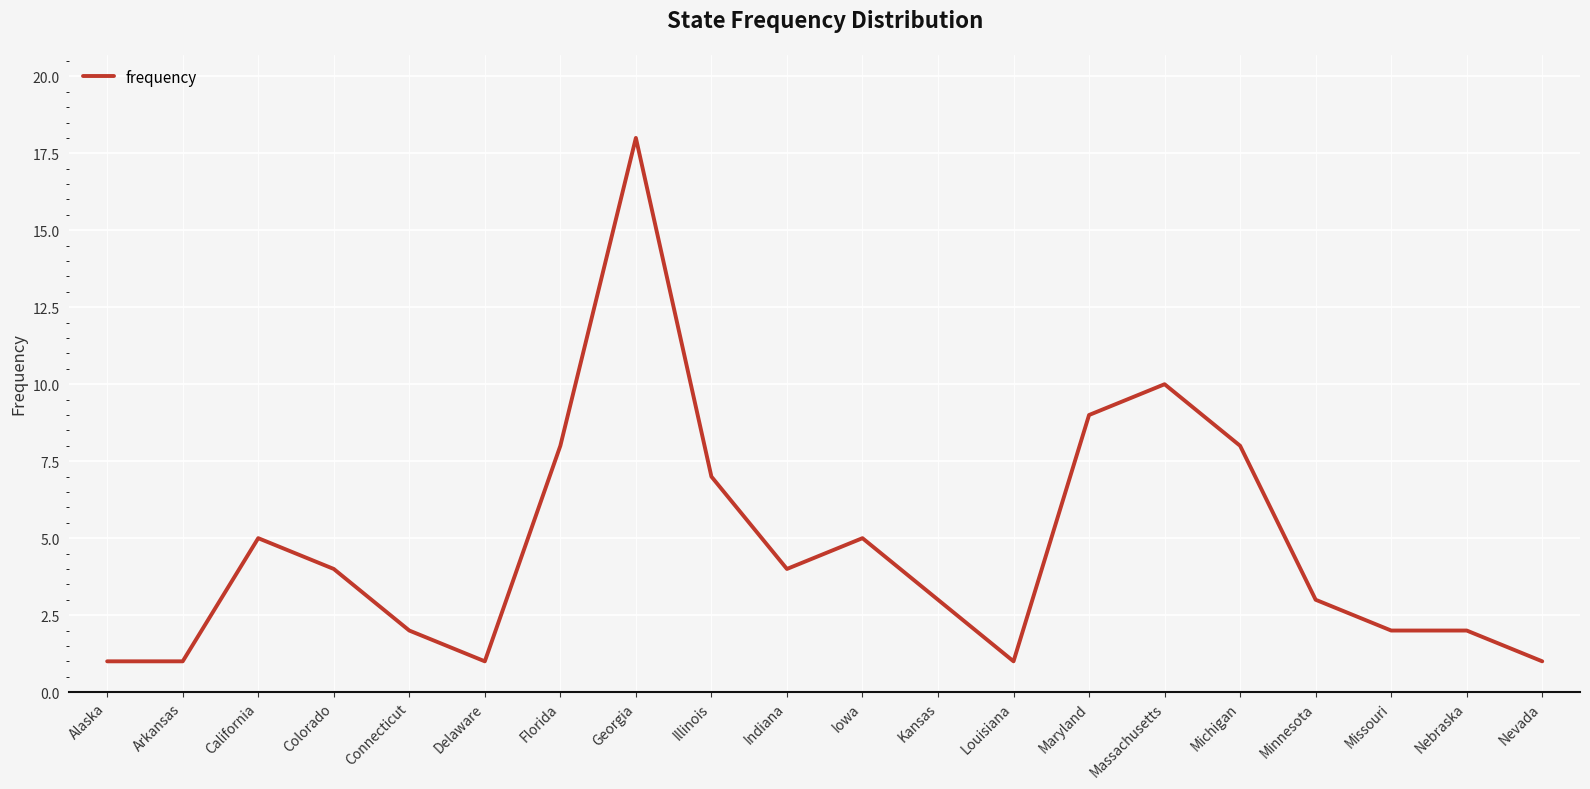

Where is the data nearest to the value 9?

Maryland